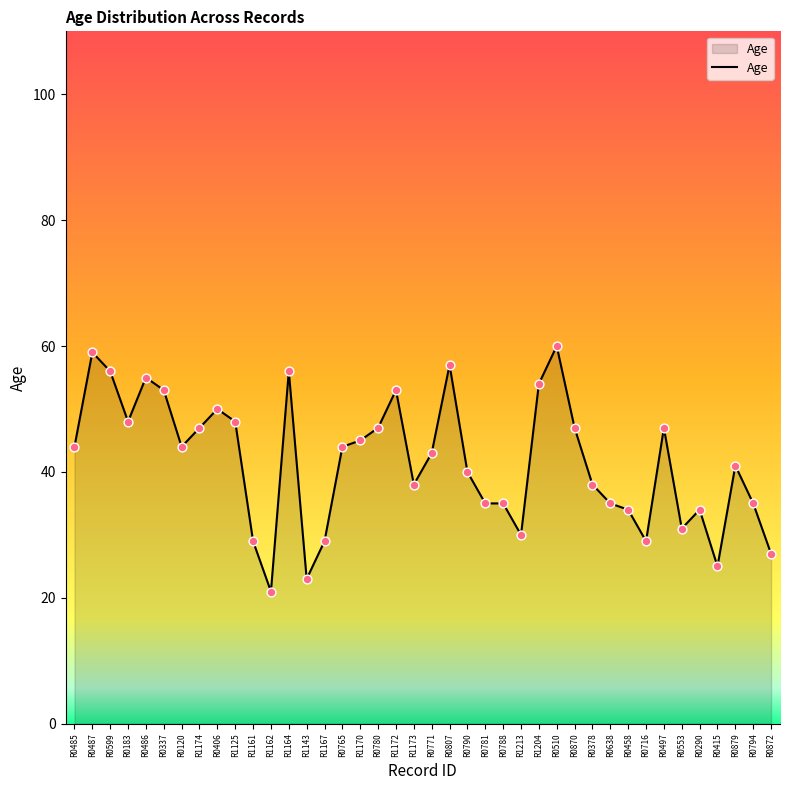

Which has a higher value, R0406 or R1162?

R0406